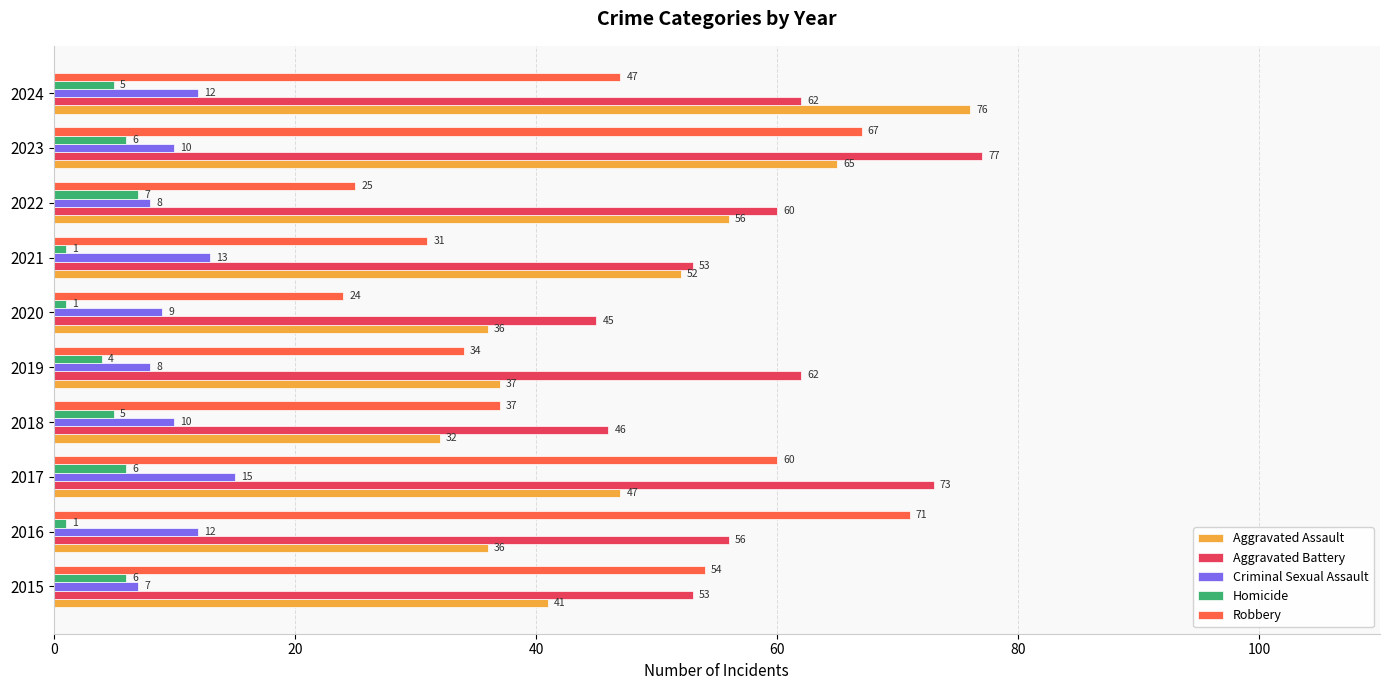

What is the average value of the Criminal Sexual Assault series?

10